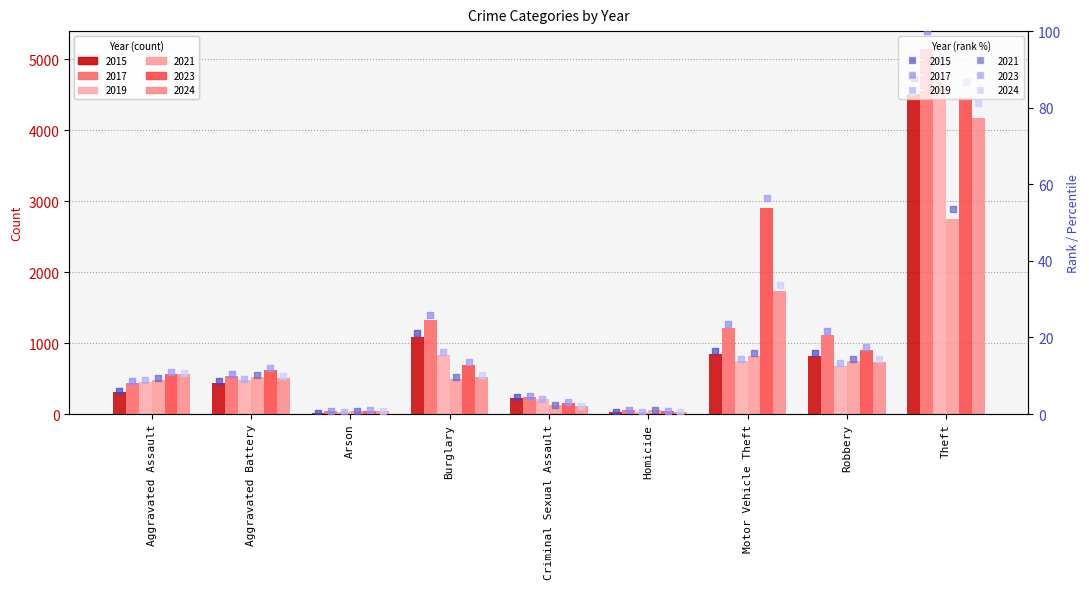

Which series has the largest Y range (max minus min)?

2017 rank